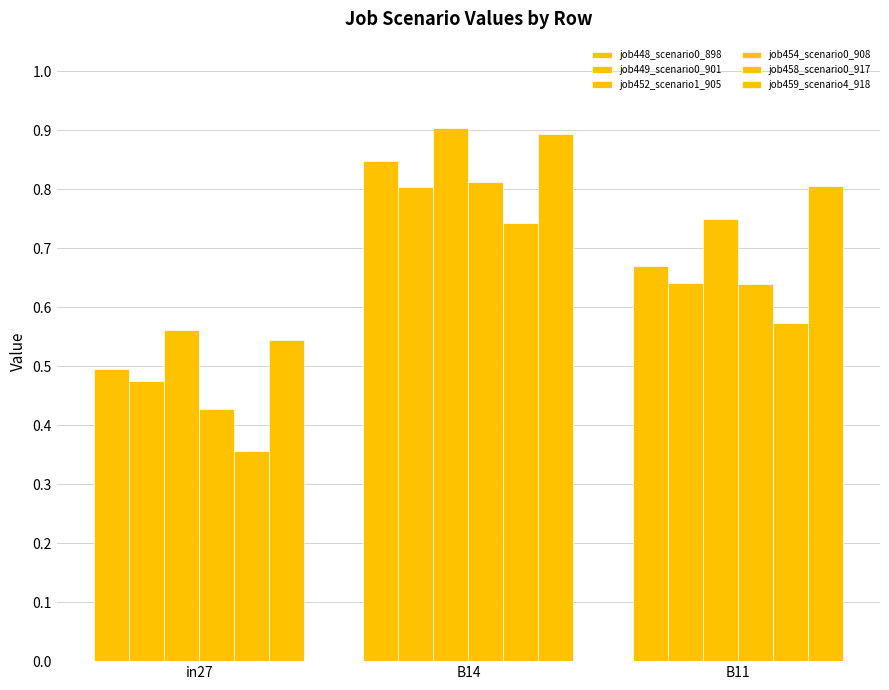

Between B14 and in27, which is larger?

B14